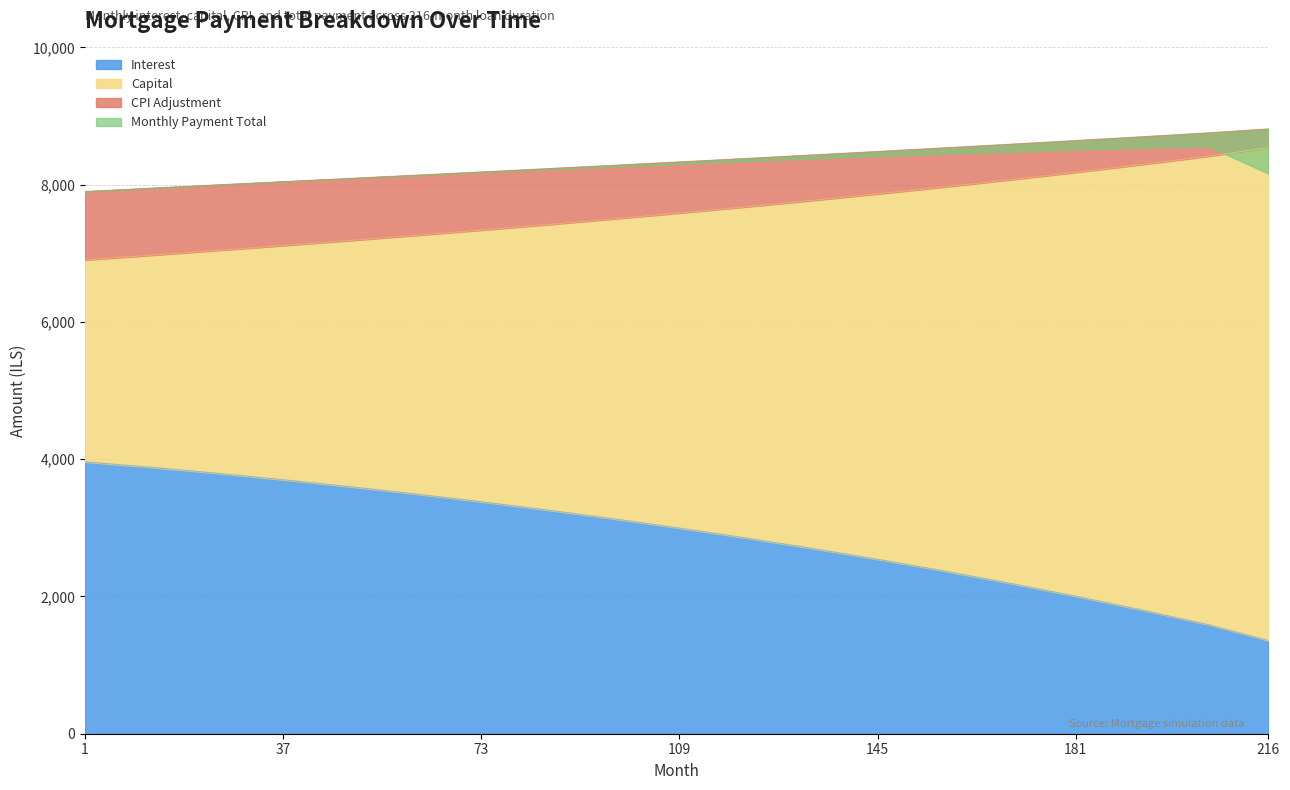

True or false: interest and capital cross at least once.

False